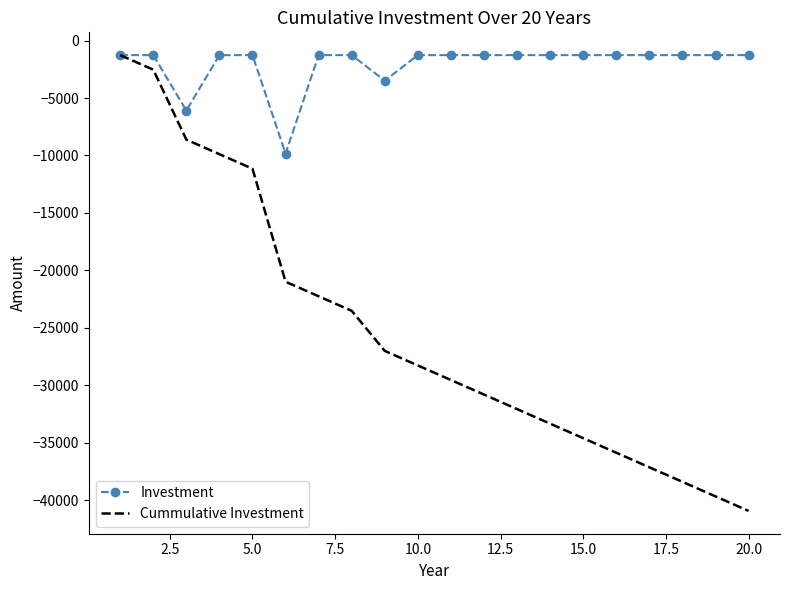

What is the maximum value shown in the chart?

-1266.4